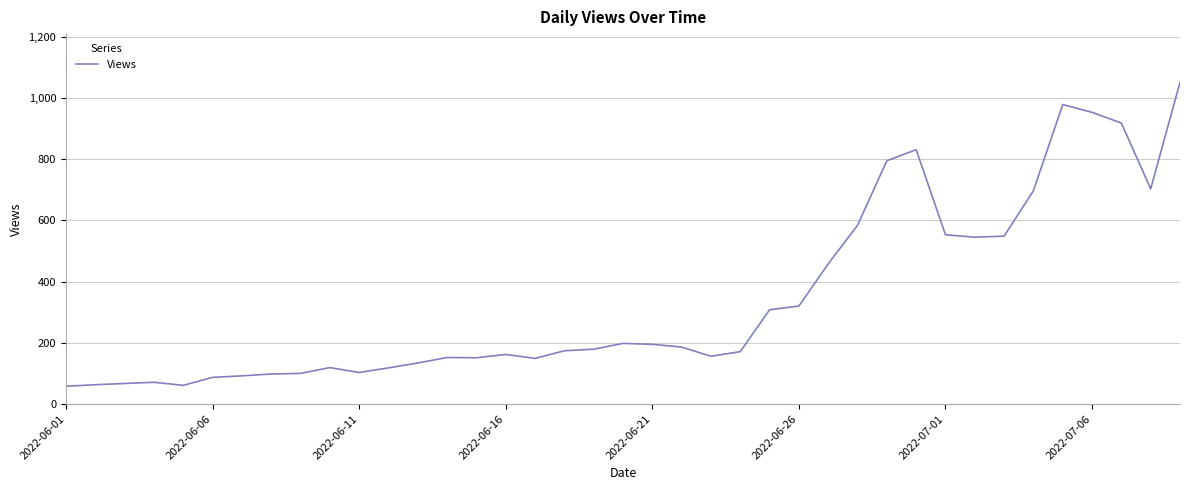

What is the maximum value shown in the chart?

1051.0